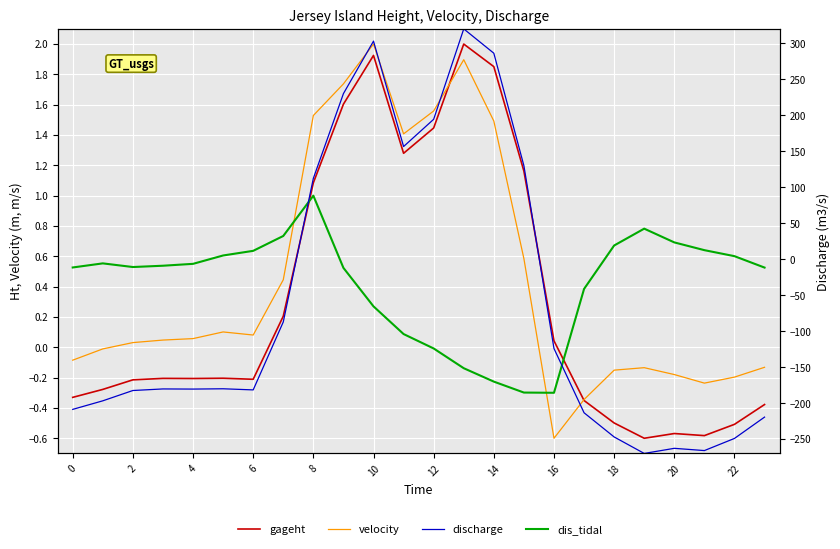

Is this an area chart (filled region under the line)?

No